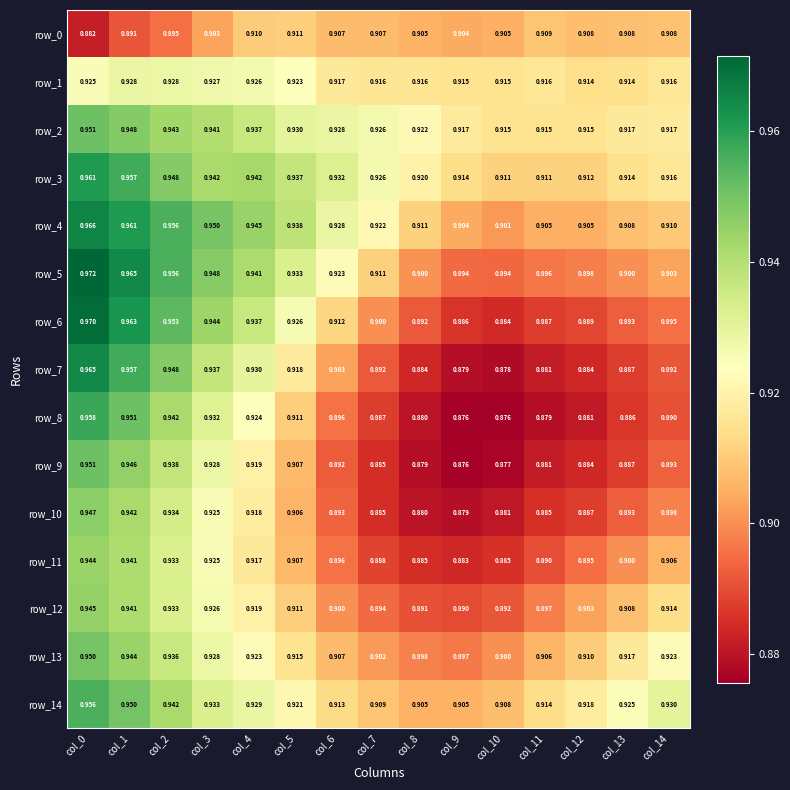

Read the row_12 value at col_1.

0.9